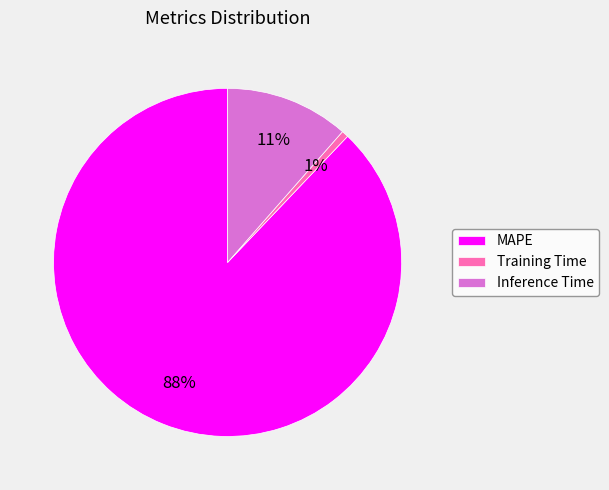

What is the majority slice?

MAPE